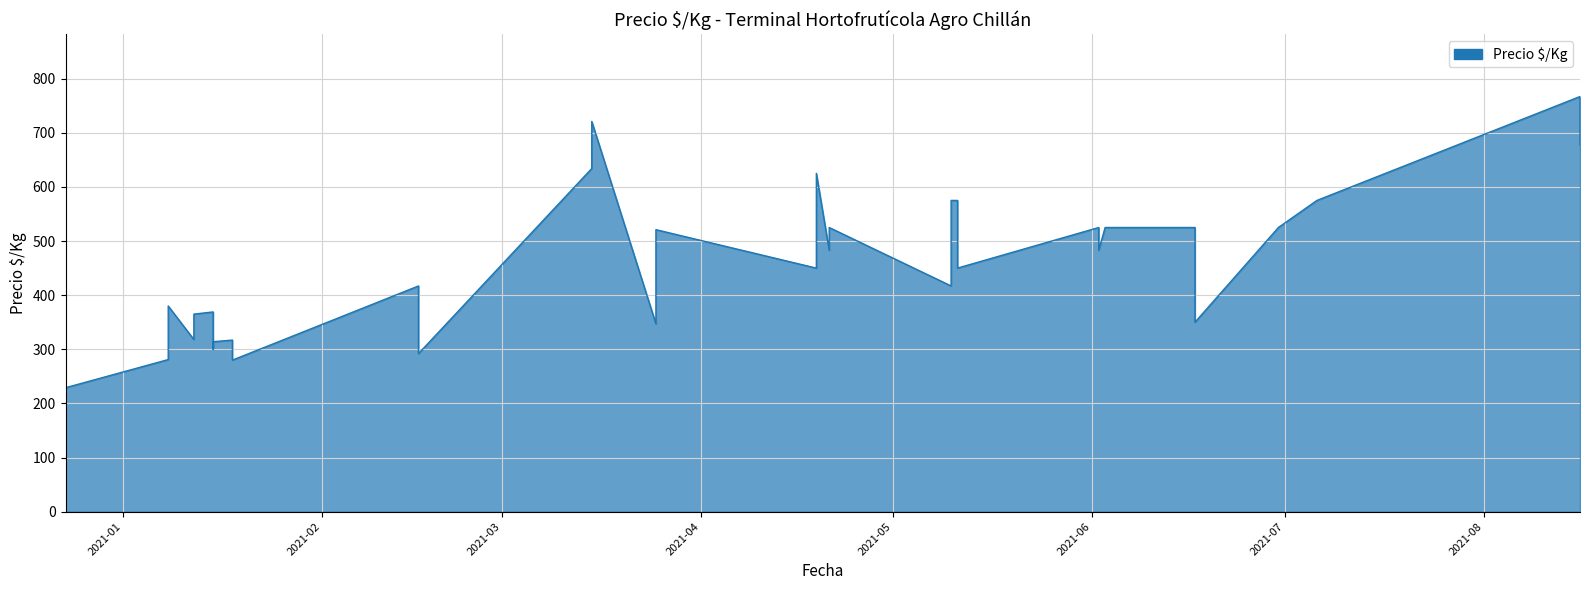

What is the sum of the values at 2021-05-10 and 2021-06-02?

900